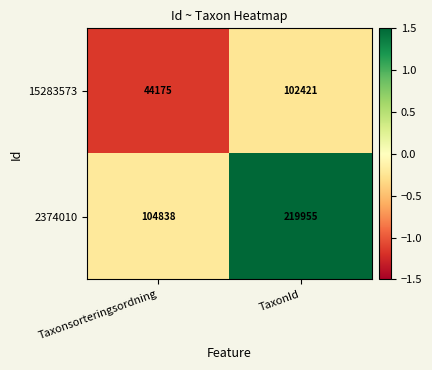

At which category is the sum across all series the highest?

TaxonId